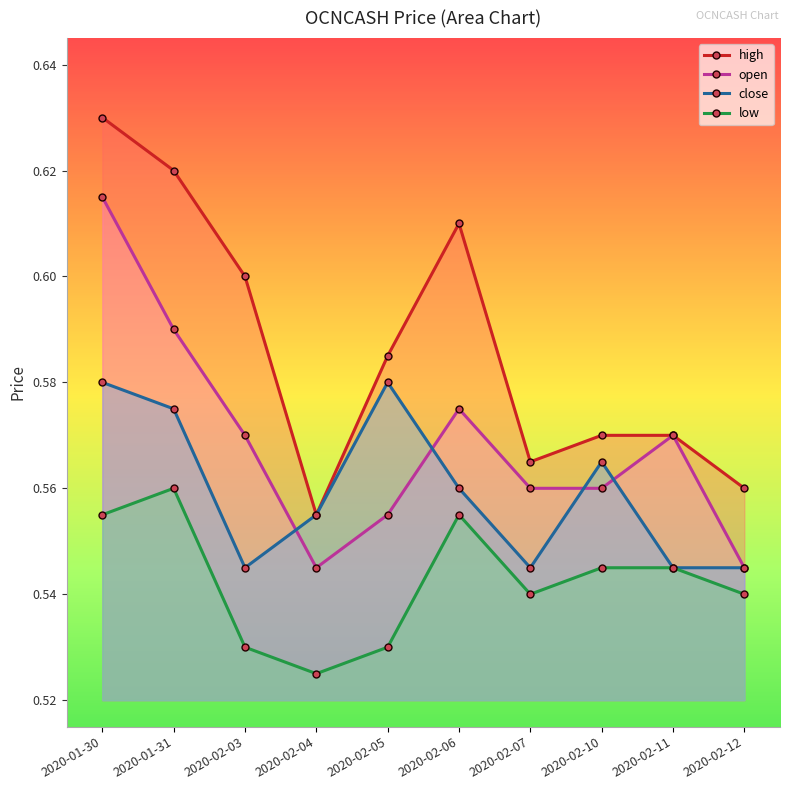

True or false: high has a value of 0.8 at 2020-02-07.

False